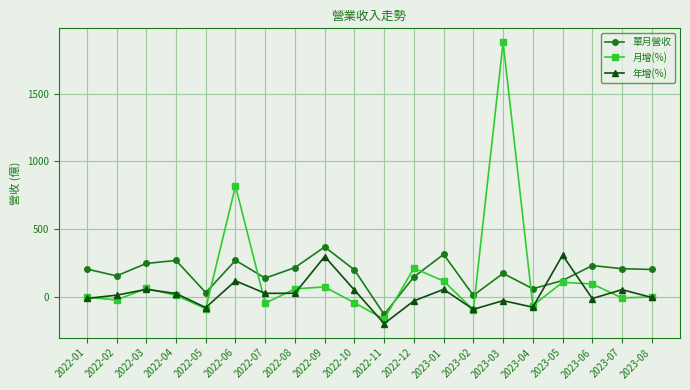

True or false: 單月營收 and 年增(%) intersect in this chart.

True